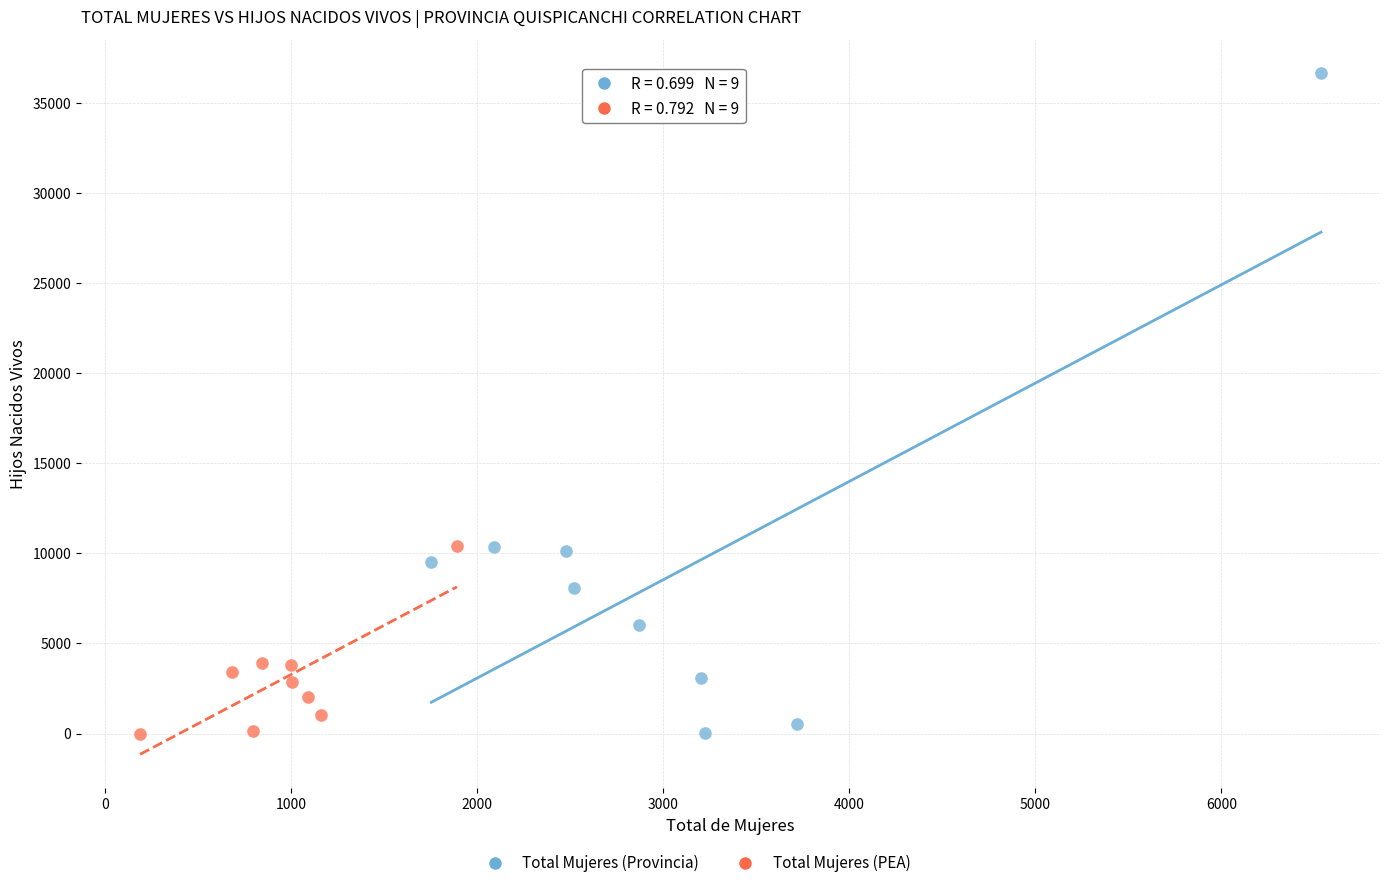

Which series has the widest spread of Y values?

Total Mujeres (Provincia)